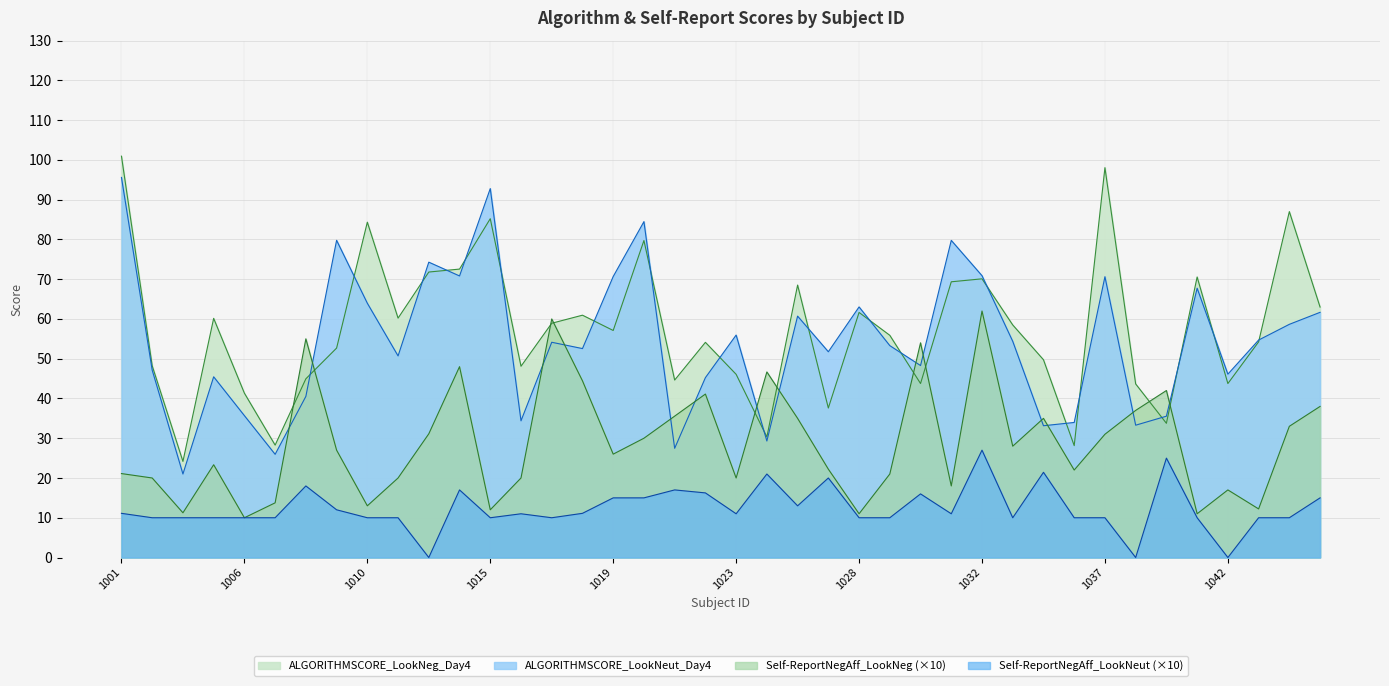

At how many categories does at least one series exceed 84?

6